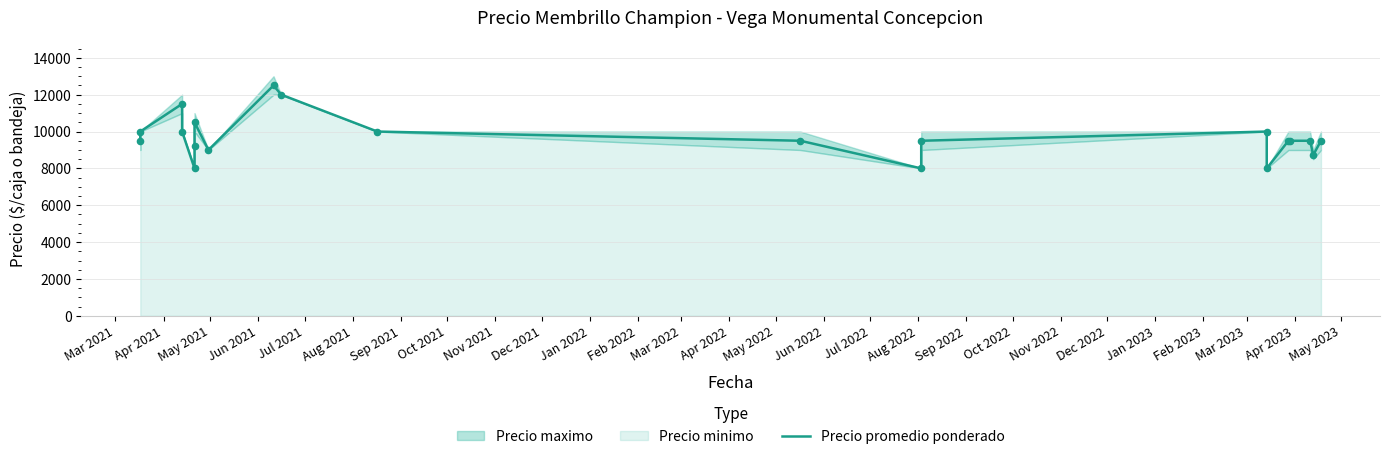

Approximately how many times larger is the value at Mar 2022 compared to Aug 2021?

0.9